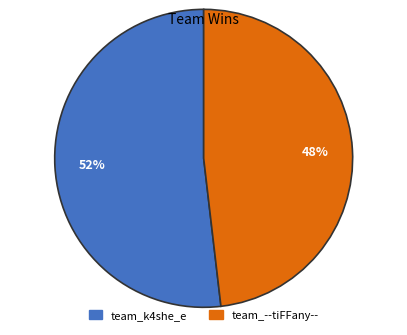

What percentage is the team_--tiFFany-- slice, to the nearest percent?

48%